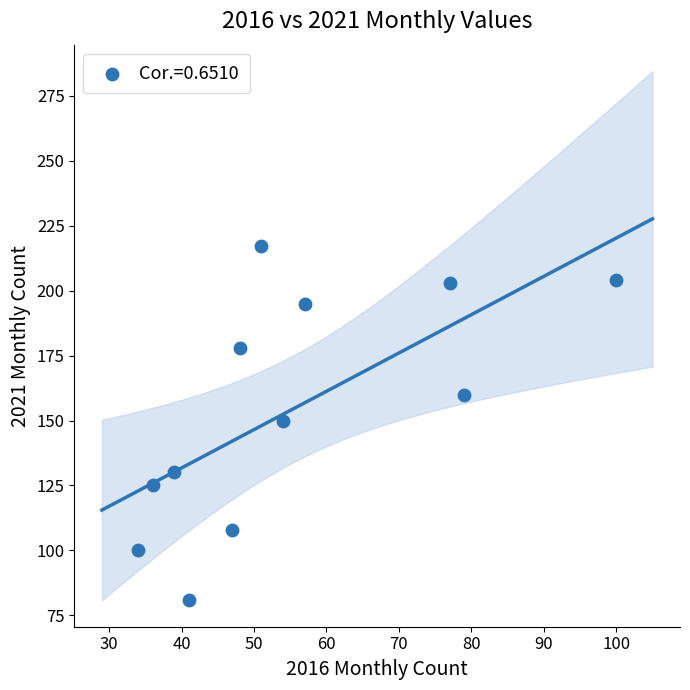

What is the range of Y values (max minus min)?

136